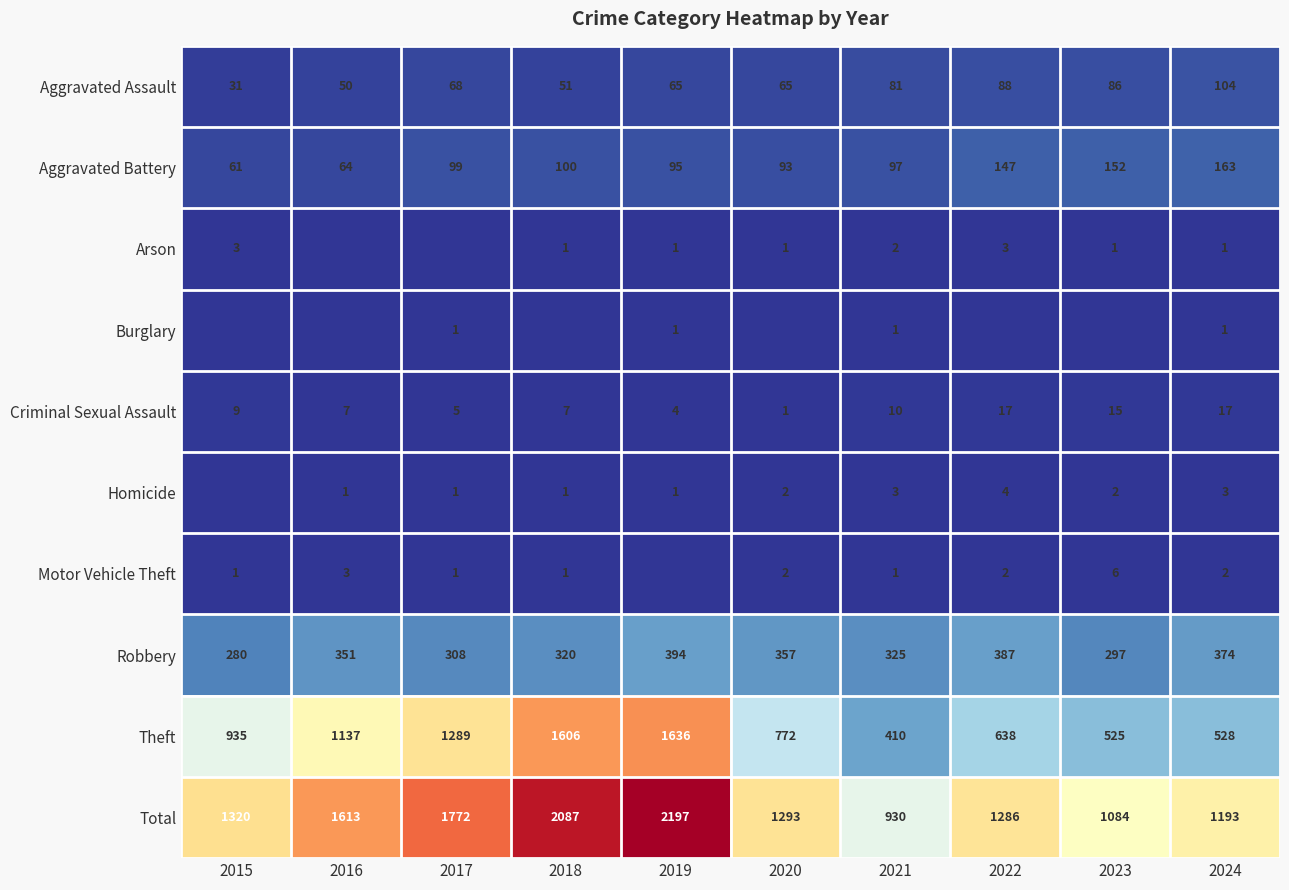

At which label is Robbery closest to 337?

2021